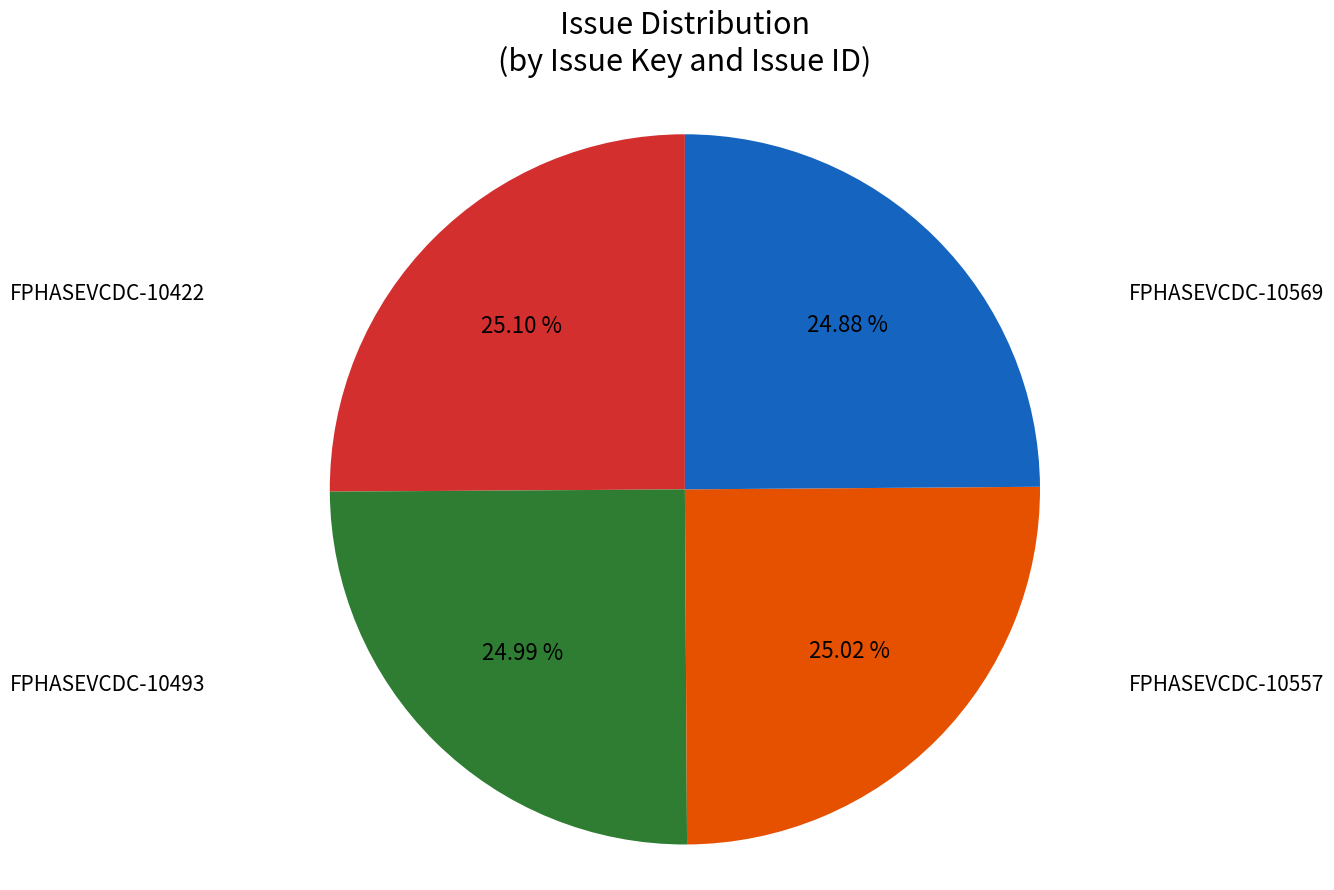

Count the number of slices in the pie.

4